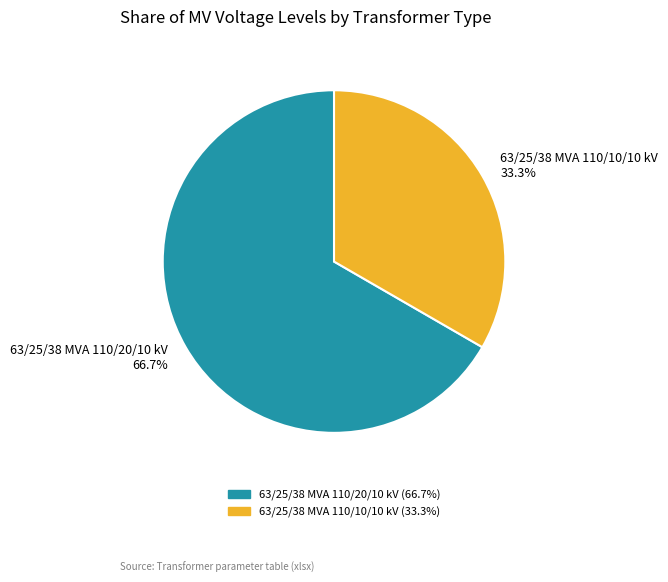

To the nearest percent, what is the difference between the largest and smallest slice percentages?

33%